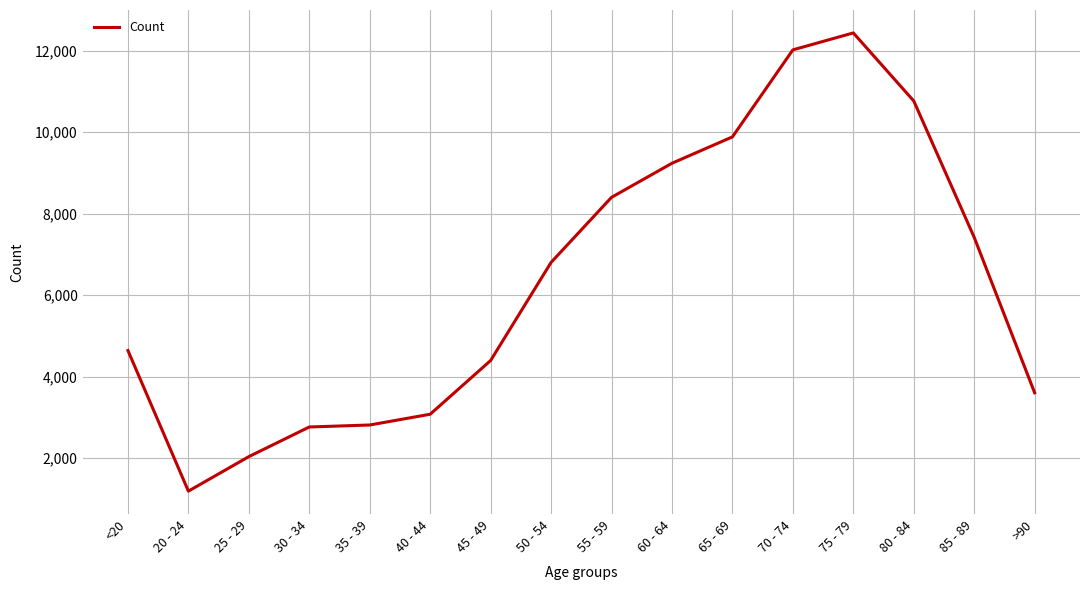

What is the difference between the maximum and minimum values?

11243